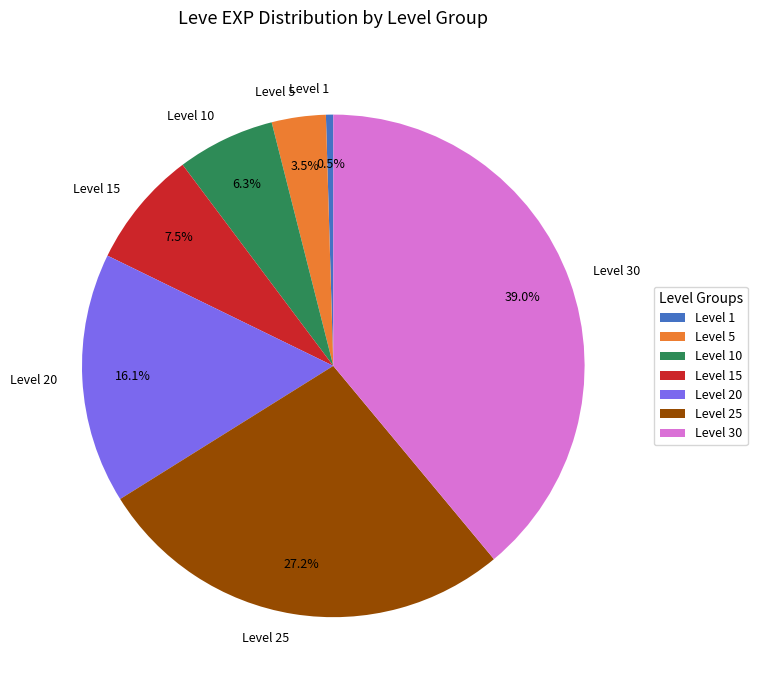

Is it true that Level 30 is 39% of the pie?

True